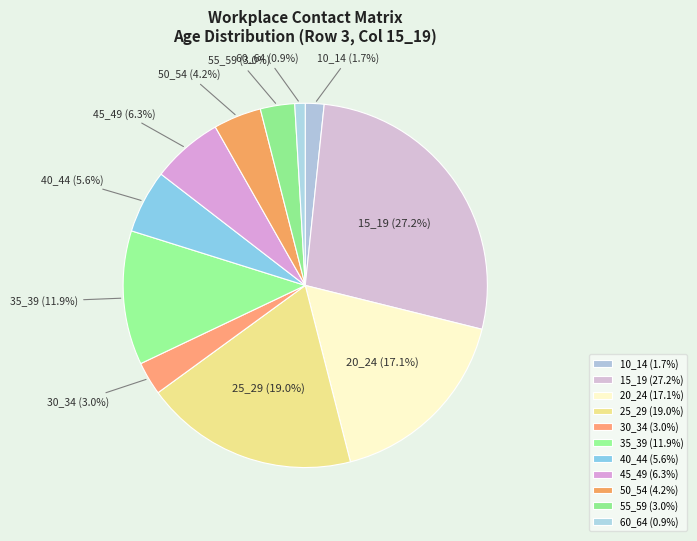

To the nearest percent, what is the difference between the 20_24 and 55_59 slice percentages?

14%